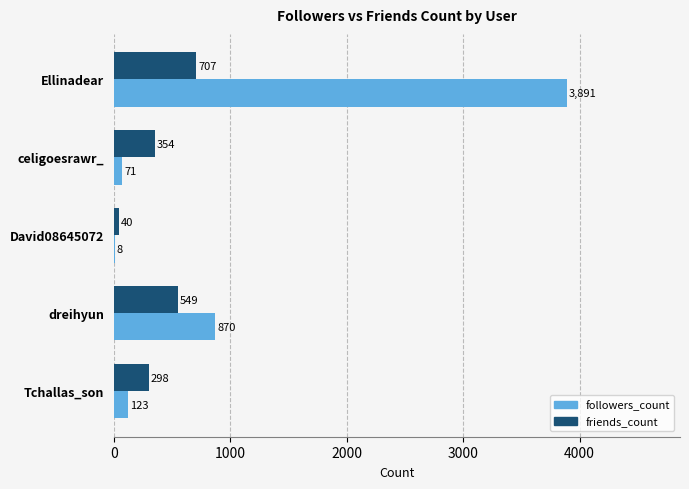

At which label does friends_count reach its peak?

Ellinadear